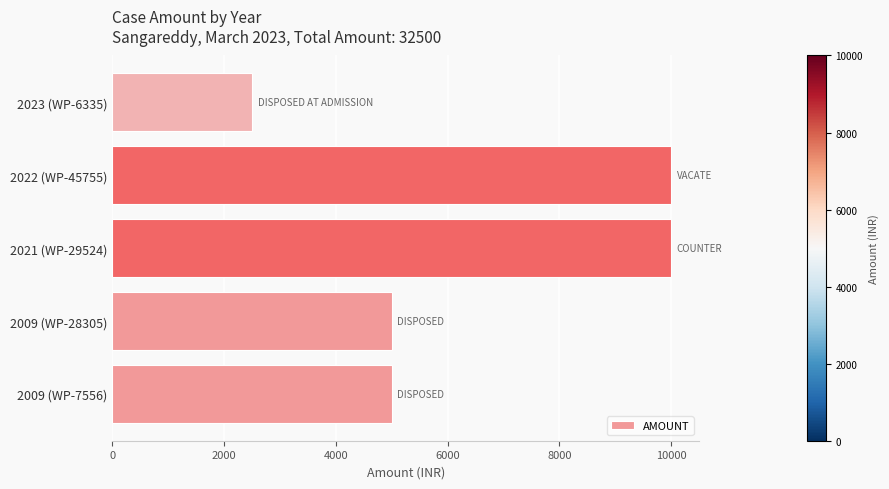

What is the difference between the second highest and minimum values?

7500